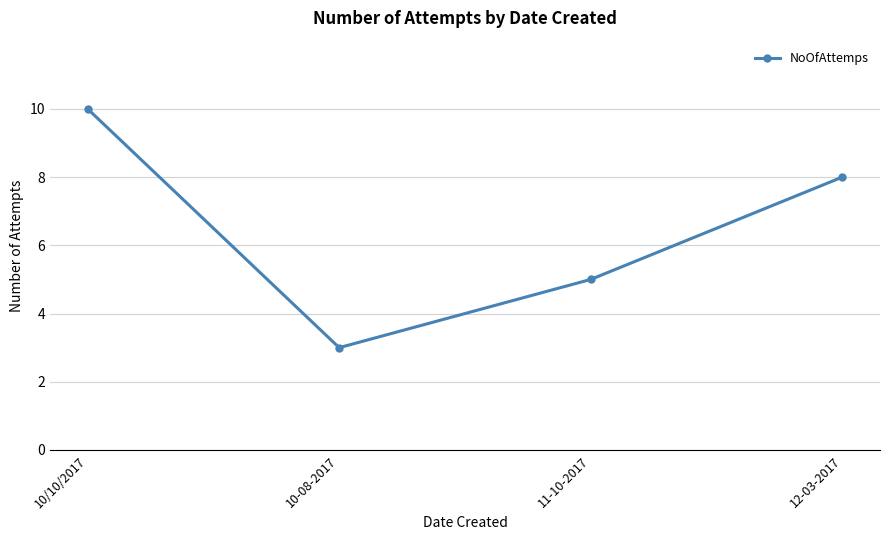

The value at 12-03-2017 is 5. True or false?

False